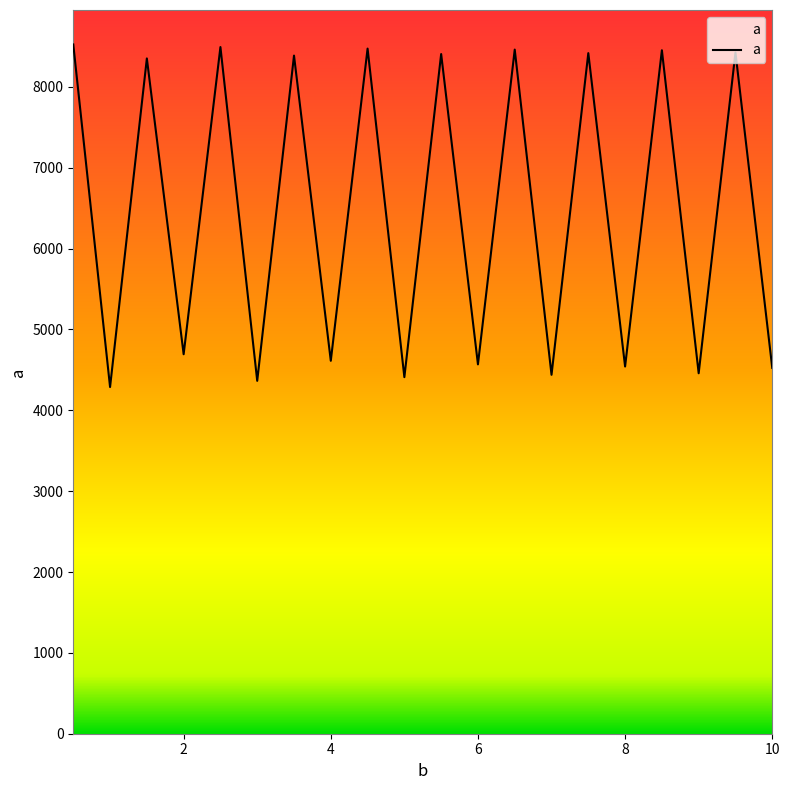

What is the difference between the maximum and minimum values?

4237.1